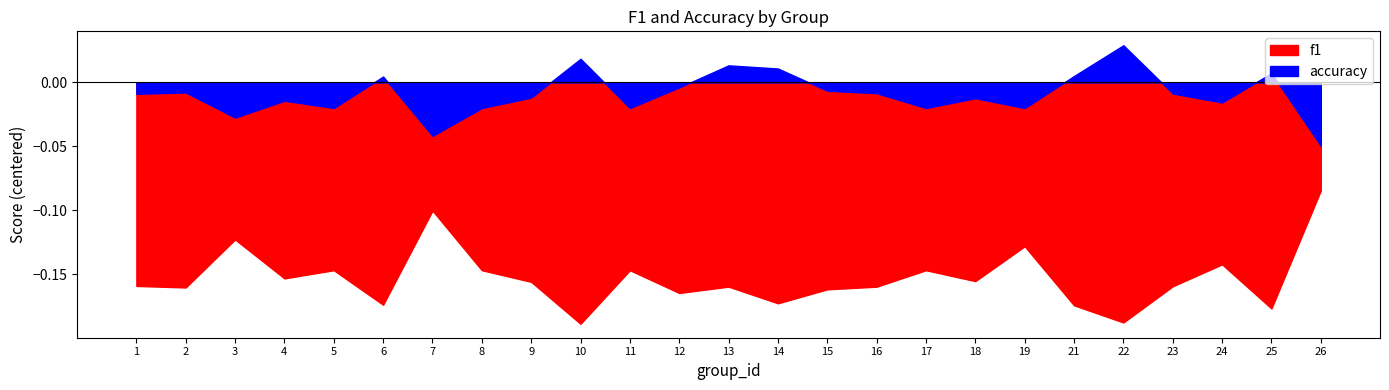

What is the difference between the maximum and minimum values in the accuracy series?

0.1